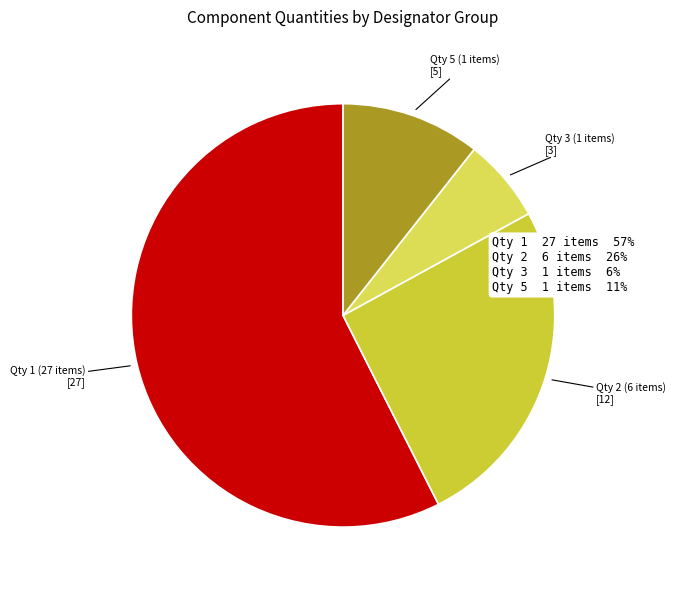

Is there a majority slice in this chart?

Yes